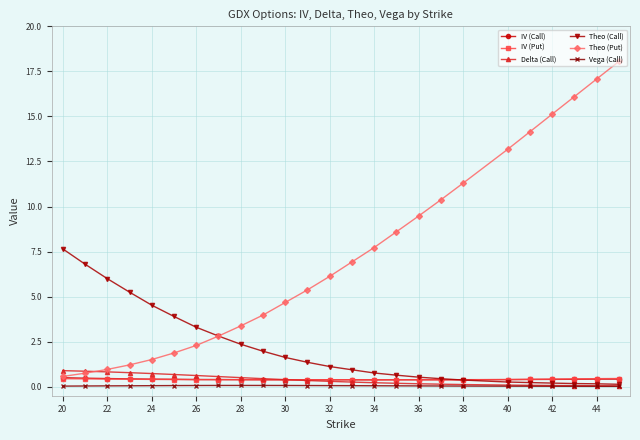

Which series has the largest total across all categories?

Theo (Put)